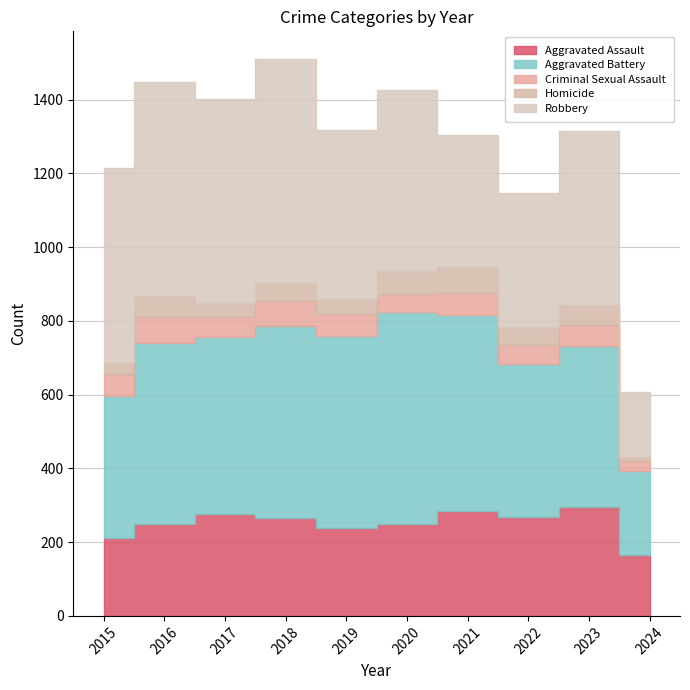

Reading left to right, extract all data points from this chart.

Aggravated Assault: 210	250	276	265	238	249	284	267	295	166
Aggravated Battery: 387	491	480	522	520	574	531	417	437	226
Criminal Sexual Assault: 58	69	55	66	61	49	62	52	56	27
Homicide: 32	59	37	49	40	63	69	47	55	13
Robbery: 527	579	553	608	458	491	357	364	473	174